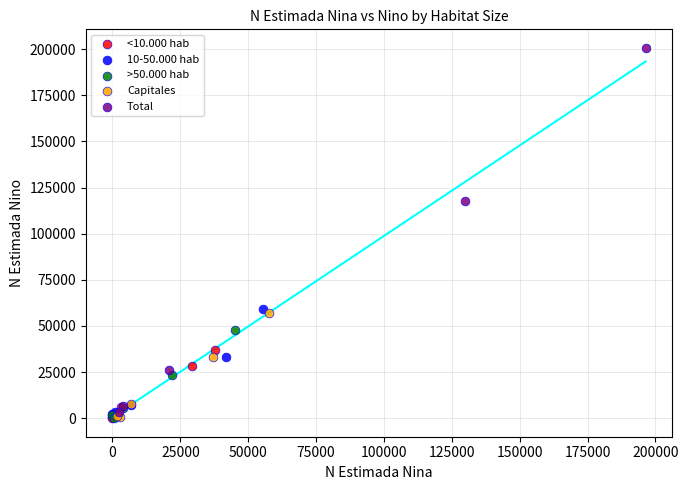

Which series reaches the maximum Y coordinate?

Total